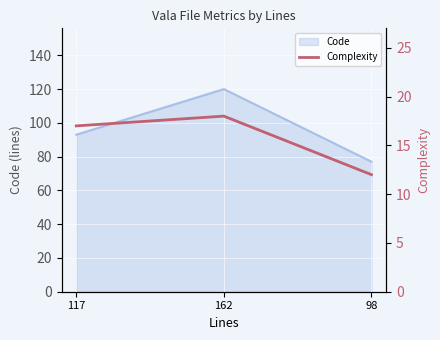

True or false: the data shows 25 at 162.

False